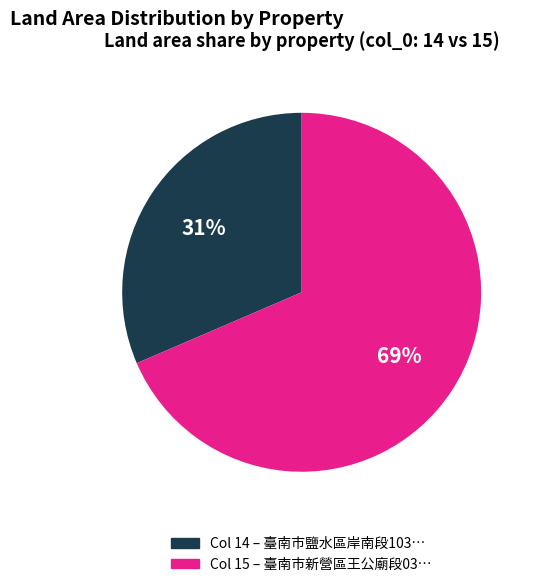

How many segments does this pie chart have?

2